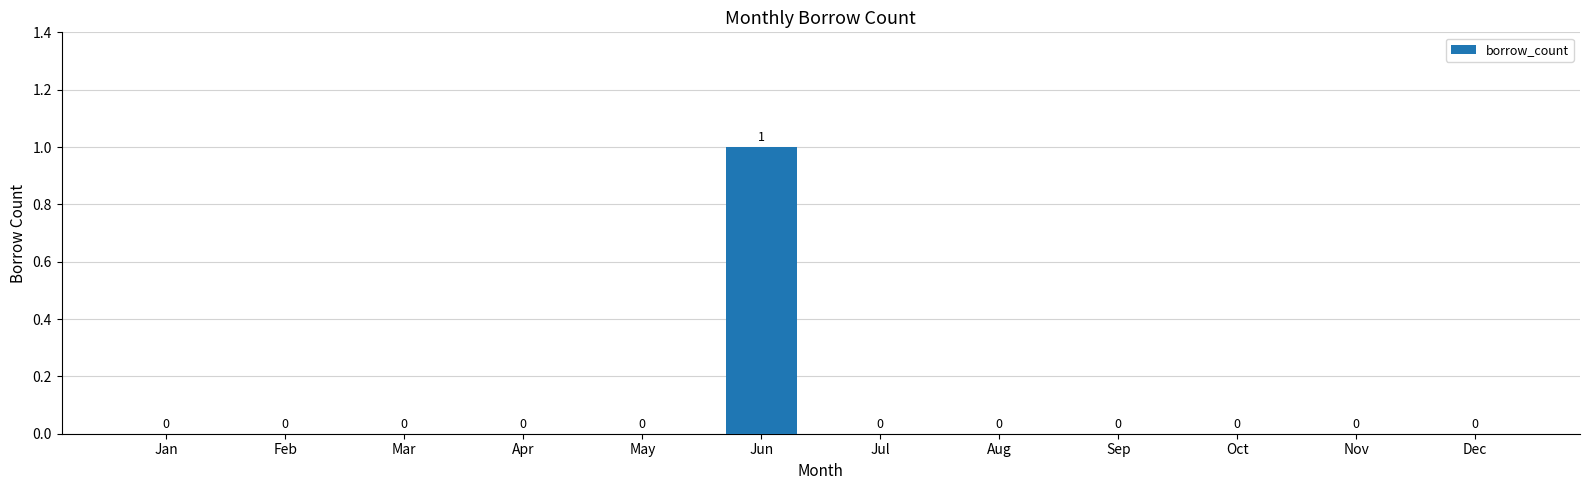

Reading left to right, extract all data points from this chart.

0	0	0	0	0	1	0	0	0	0	0	0